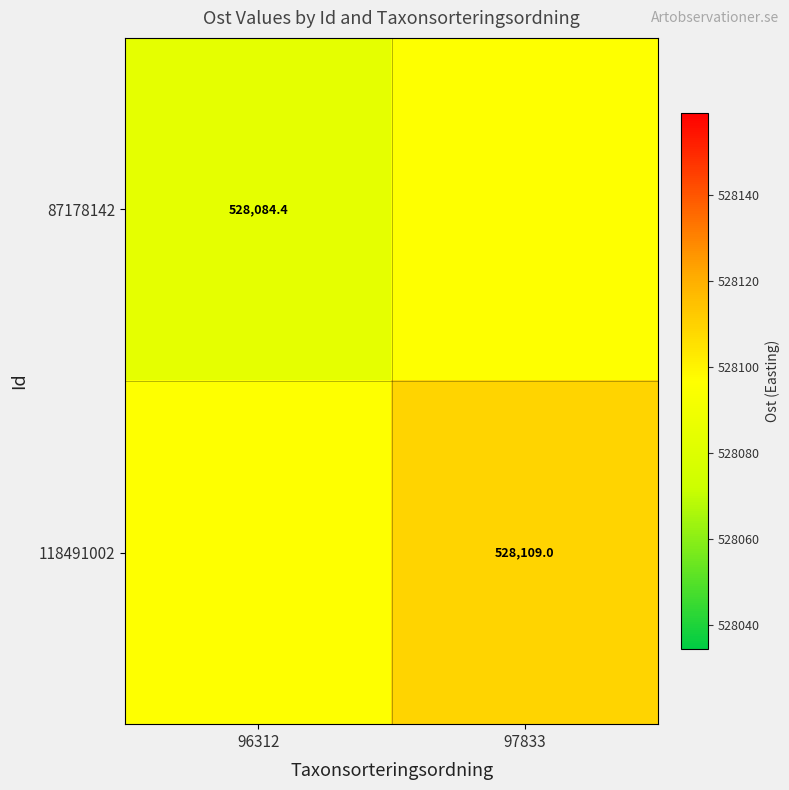

The value of 87178142 at 96312 is 528084.4. True or false?

True